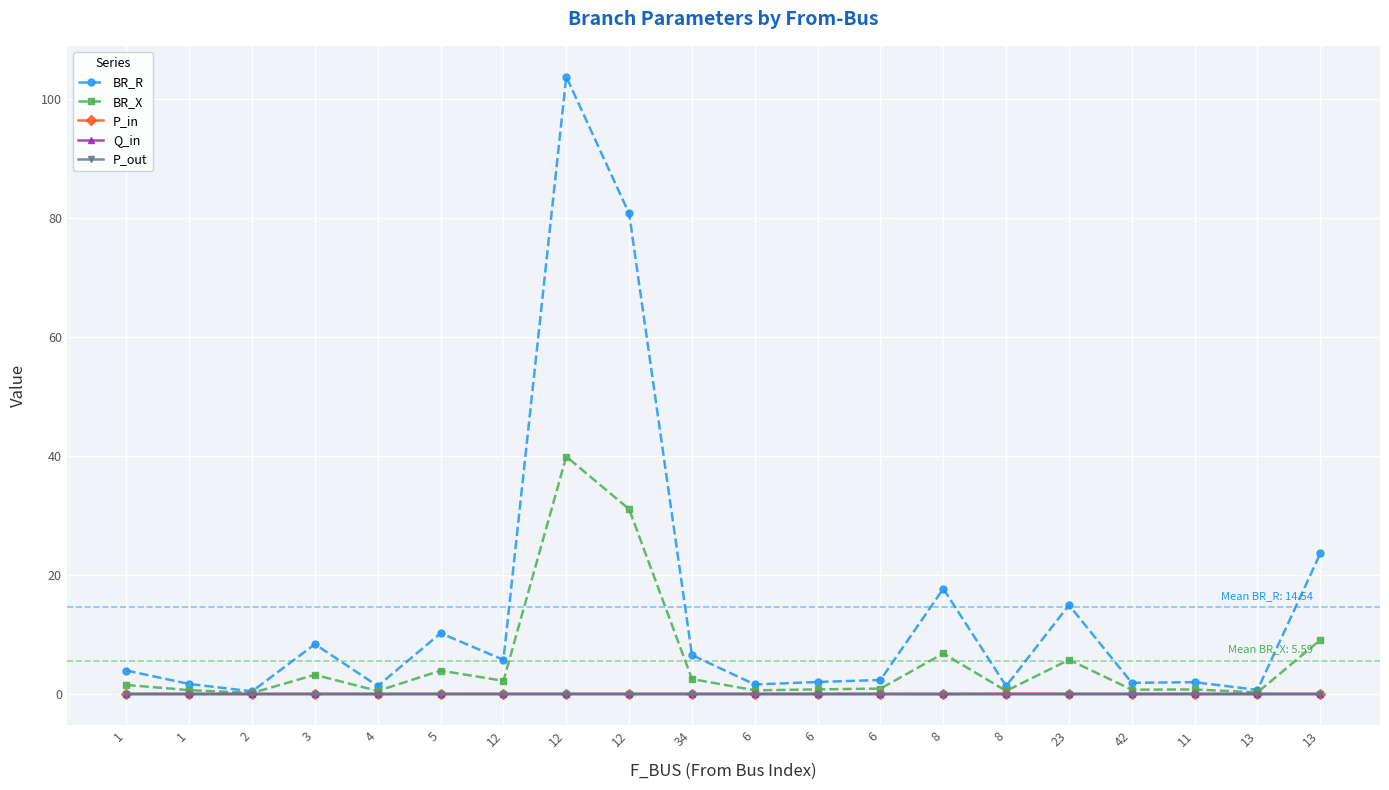

Reading right to left, what are all the values shown in this chart?

BR_R: 23.6	0.7	2.0	1.9	14.9	1.3	17.7	2.4	2.0	1.6	6.5	80.8	103.7	5.7	10.2	1.3	8.4	0.4	1.7	3.9
BR_X: 9.1	0.3	0.8	0.7	5.7	0.5	6.8	0.9	0.8	0.6	2.5	31.1	39.9	2.2	3.9	0.5	3.2	0.2	0.6	1.5
P_in: 0.0	-0.0	0.0	0.0	0.0	0.0	-0.0	-0.0	0.0	0.0	0.0	0.0	-0.0	0.0	0.0	-0.0	0.0	-0.0	0.0	-0.0
Q_in: 0.0	-0.0	0.0	0.0	0.0	0.0	-0.0	-0.0	0.0	0.0	0.0	0.0	-0.0	0.0	0.0	-0.0	0.0	-0.0	0.0	-0.0
P_out: -0.0	0.0	-0.0	-0.0	-0.0	-0.0	0.1	0.0	-0.0	-0.0	-0.0	-0.0	0.0	-0.0	-0.0	0.0	-0.0	0.0	-0.0	0.0